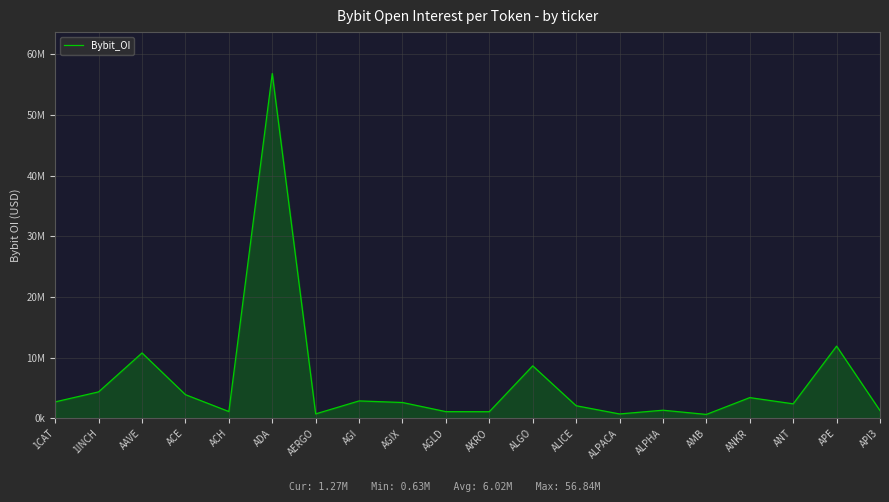

At which category does the chart reach its peak across all series?

ADA